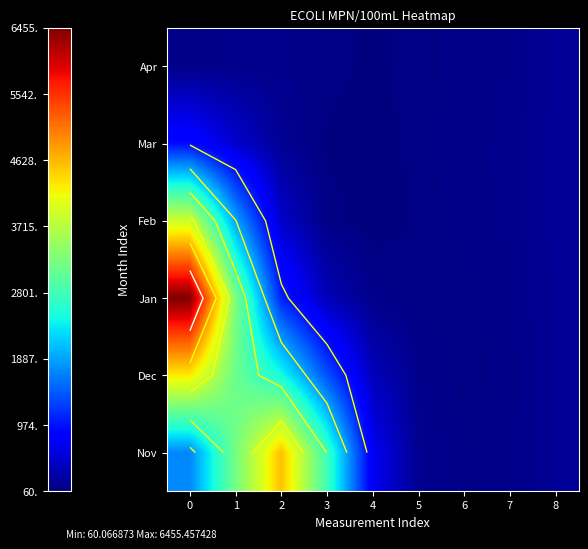

How many data points in Mar are above 143?

5